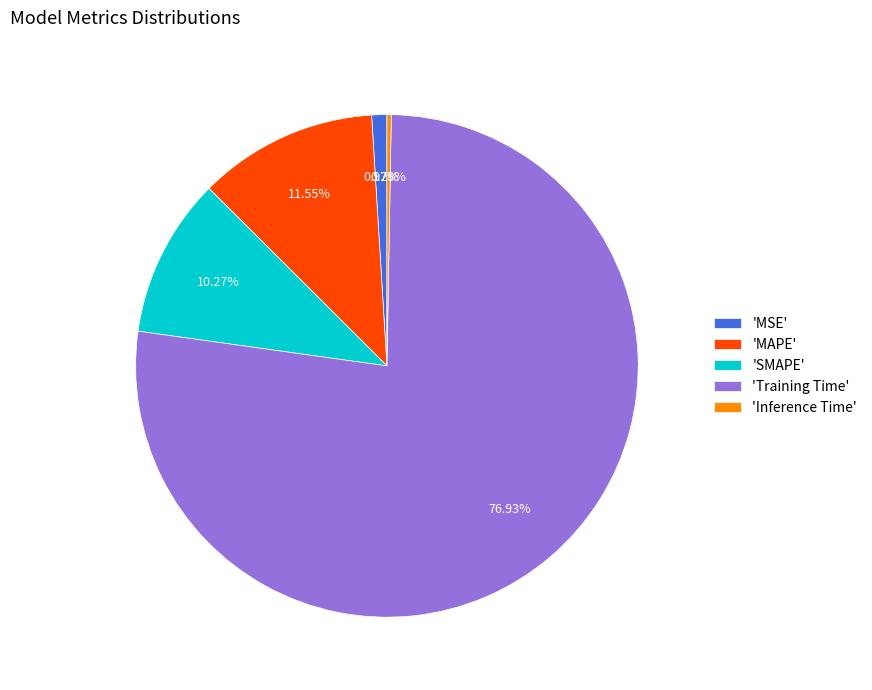

Which category has the biggest portion of the pie?

'Training Time'